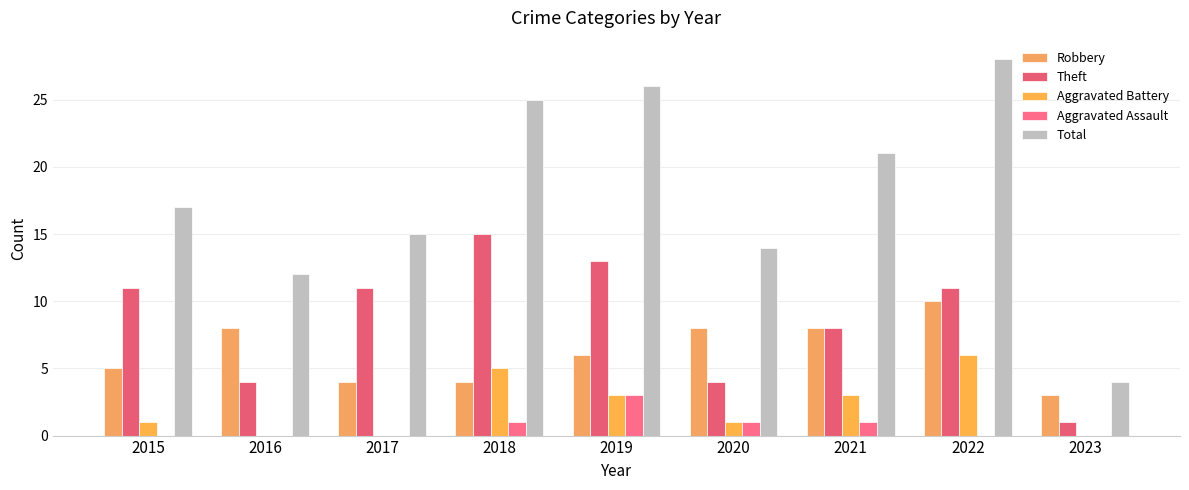

What is the difference between the maximum and minimum values in the Theft series?

14